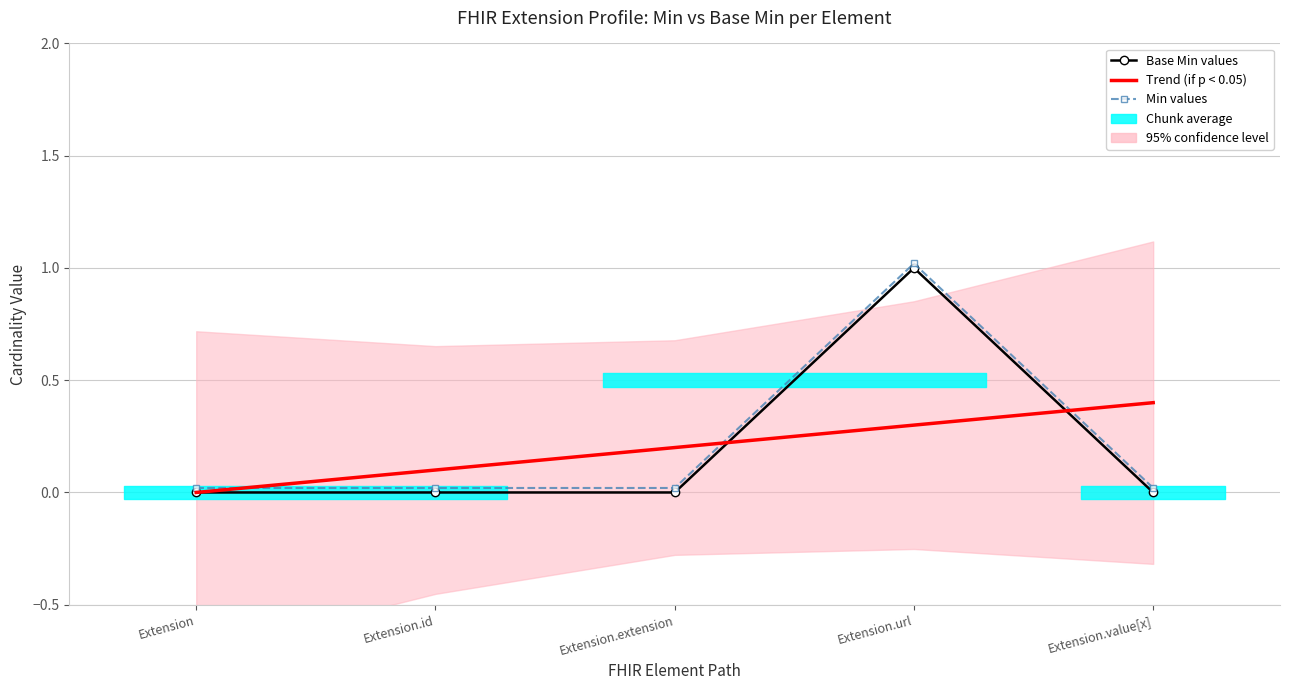

Where is Min values nearest to the value 0?

Extension